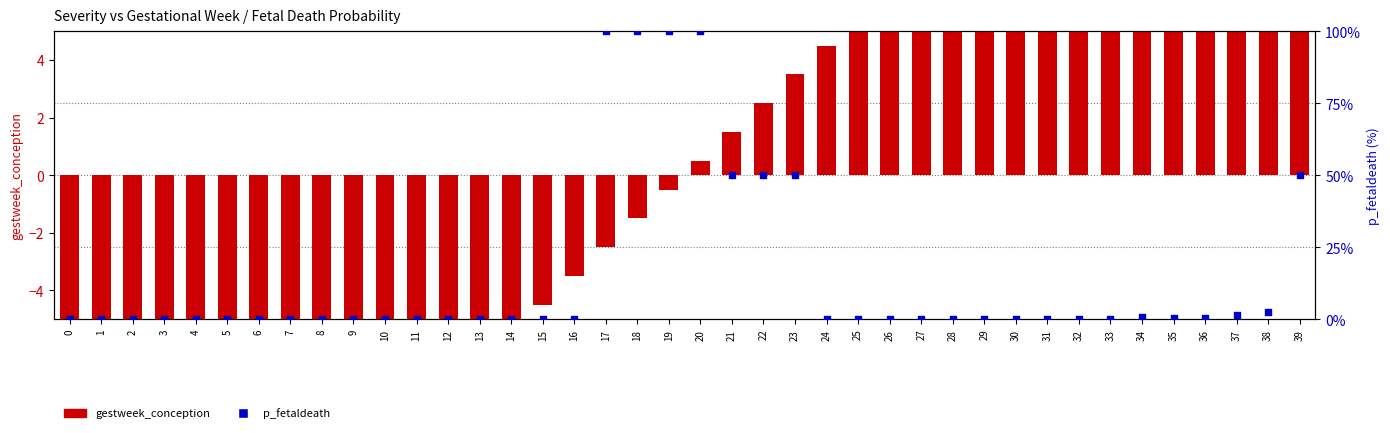

What is the total value across all series at 29?

9.5